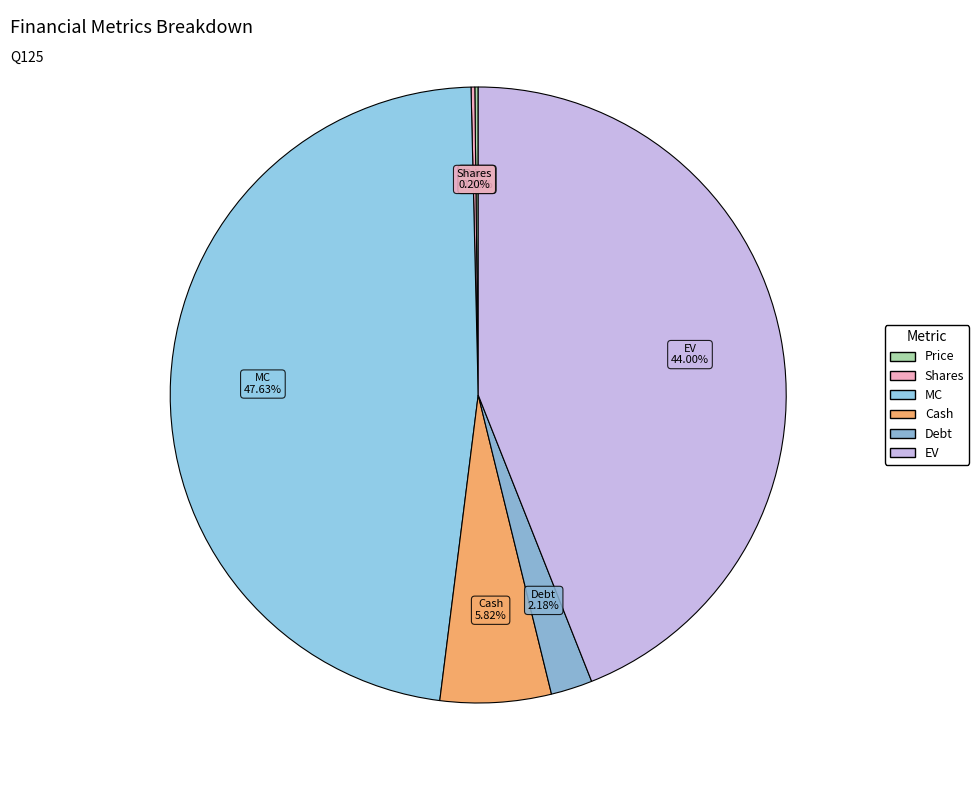

Which has a higher value, Cash or EV?

EV